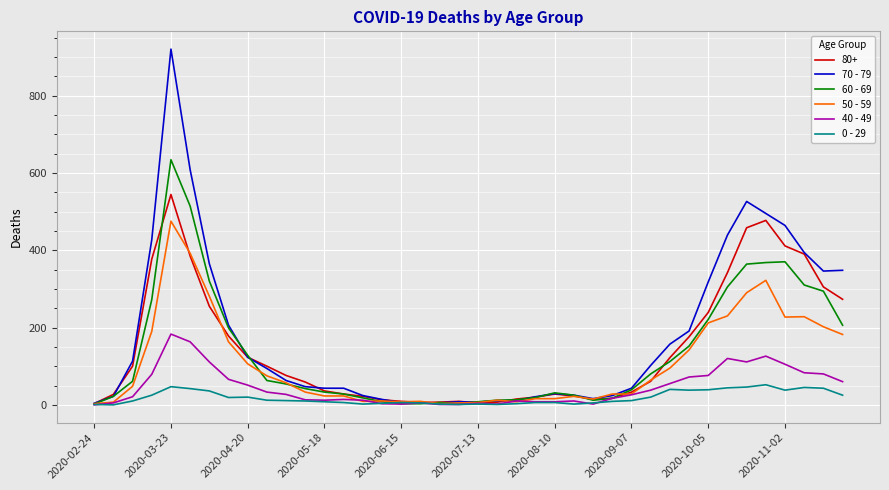

Does the chart have visible grid lines?

Yes